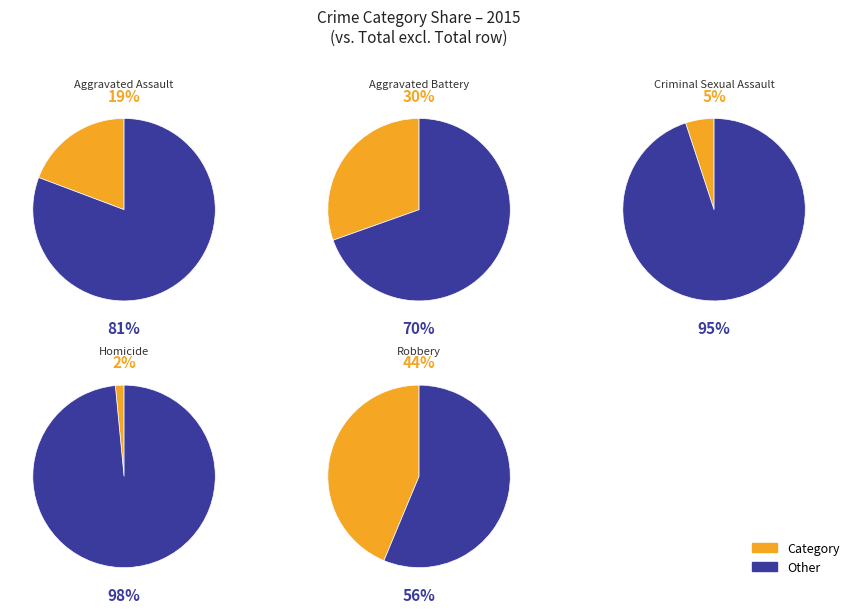

To the nearest percent, what percentage of the pie is Aggravated Assault?

19%